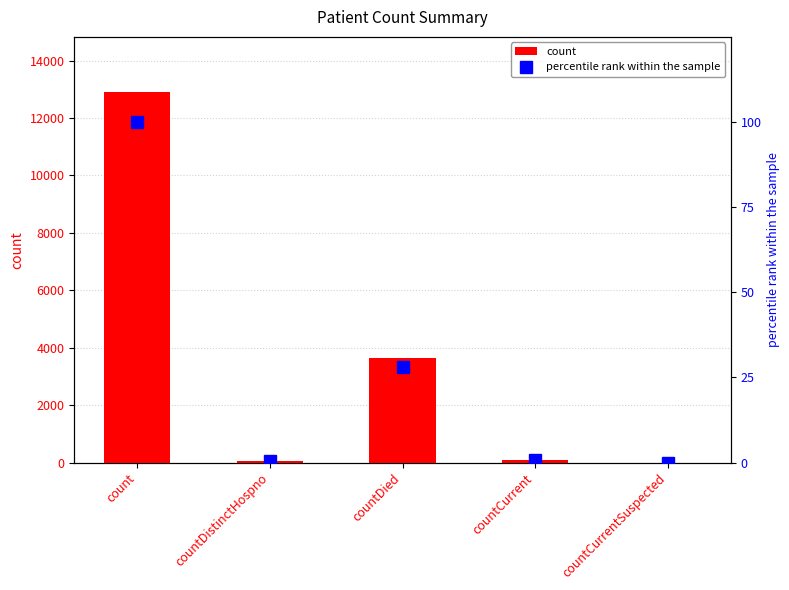

What are all the series names shown in the legend?

count, percentile rank within the sample